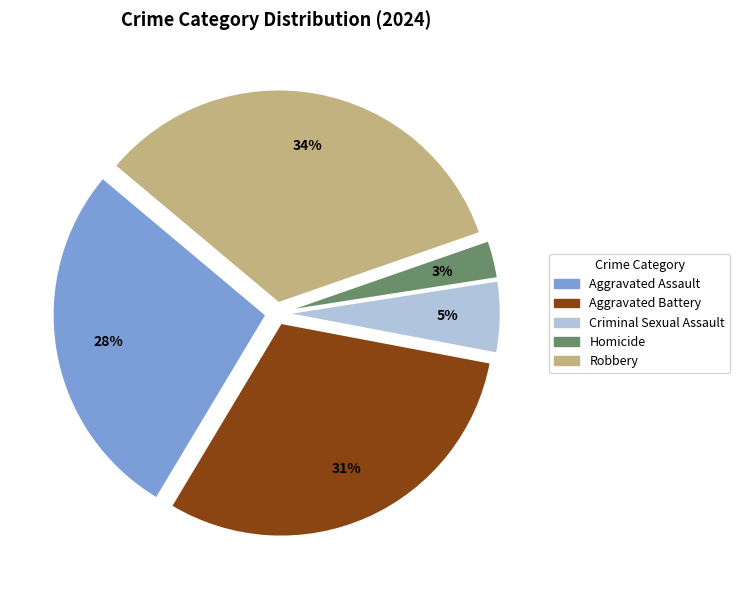

The Aggravated Assault slice represents 28% of the pie. True or false?

True